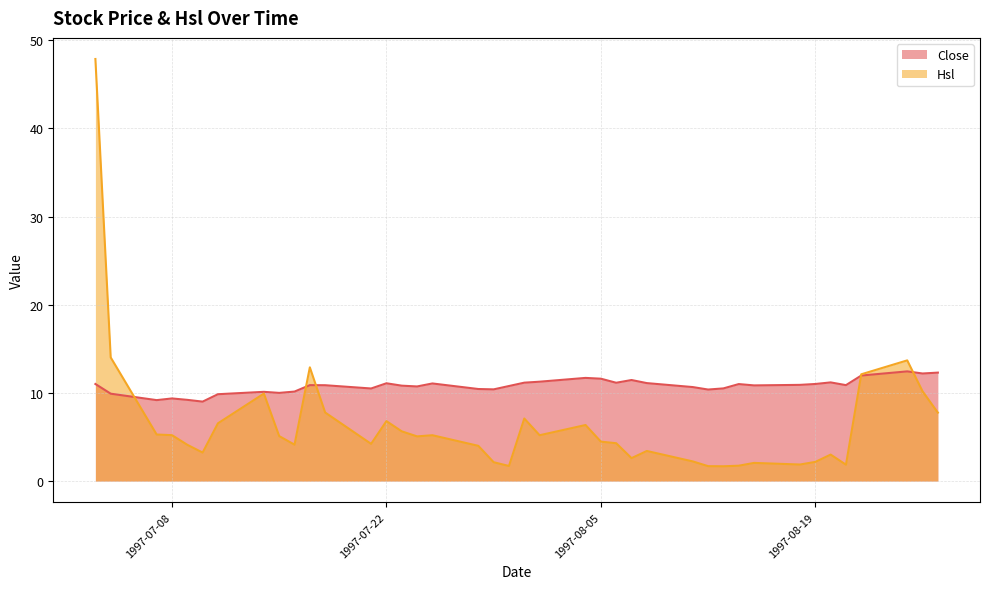

In Close, how many points are lower than both neighbors (excluding endpoints)?

11